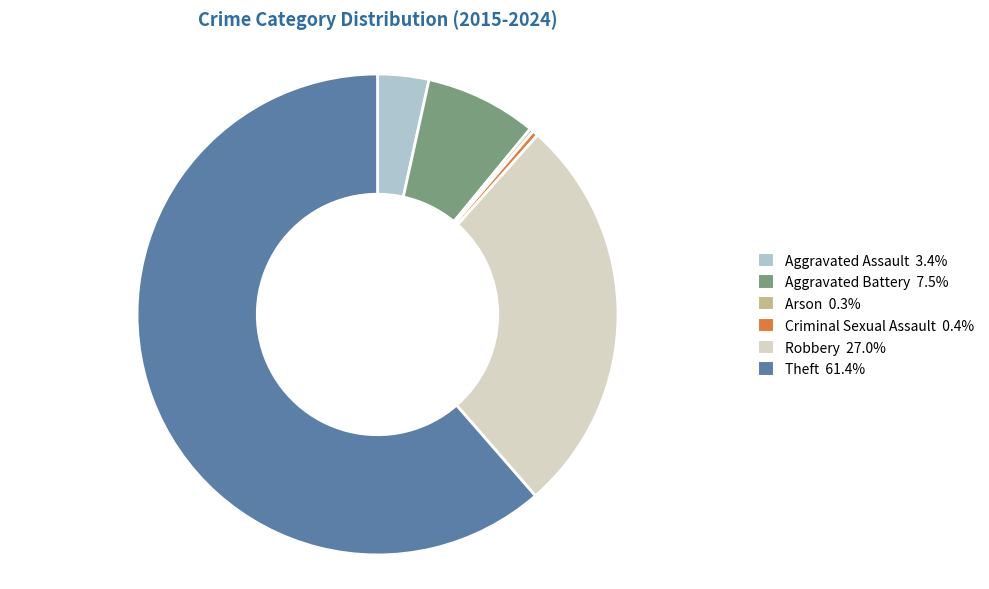

Is there a majority slice in this chart?

Yes